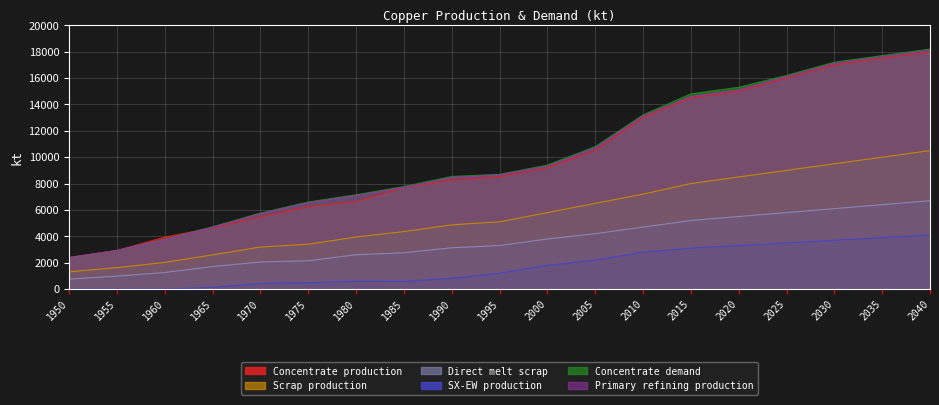

What is the difference between the maximum and second lowest values in the Scrap production series?

8872.1